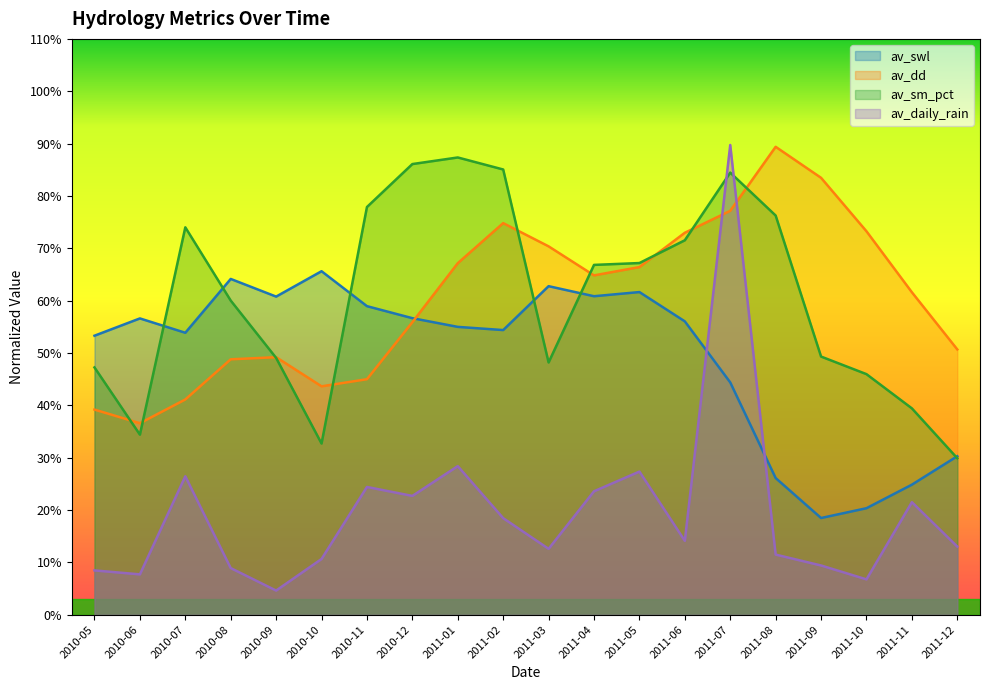

Is the value of av_sm_pct at 2011-07 greater than the value of av_daily_rain at 2011-02?

Yes